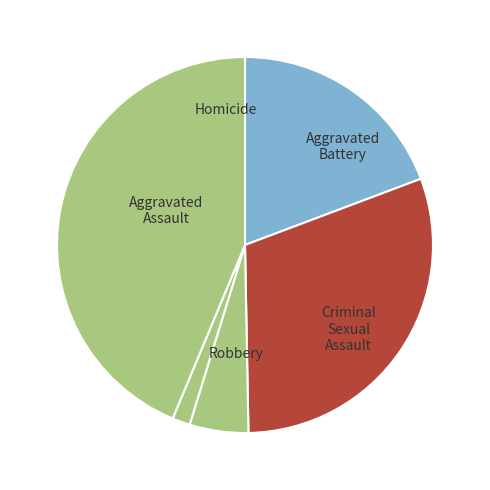

Approximately how many times larger is the value at Criminal Sexual Assault compared to Robbery?

0.1